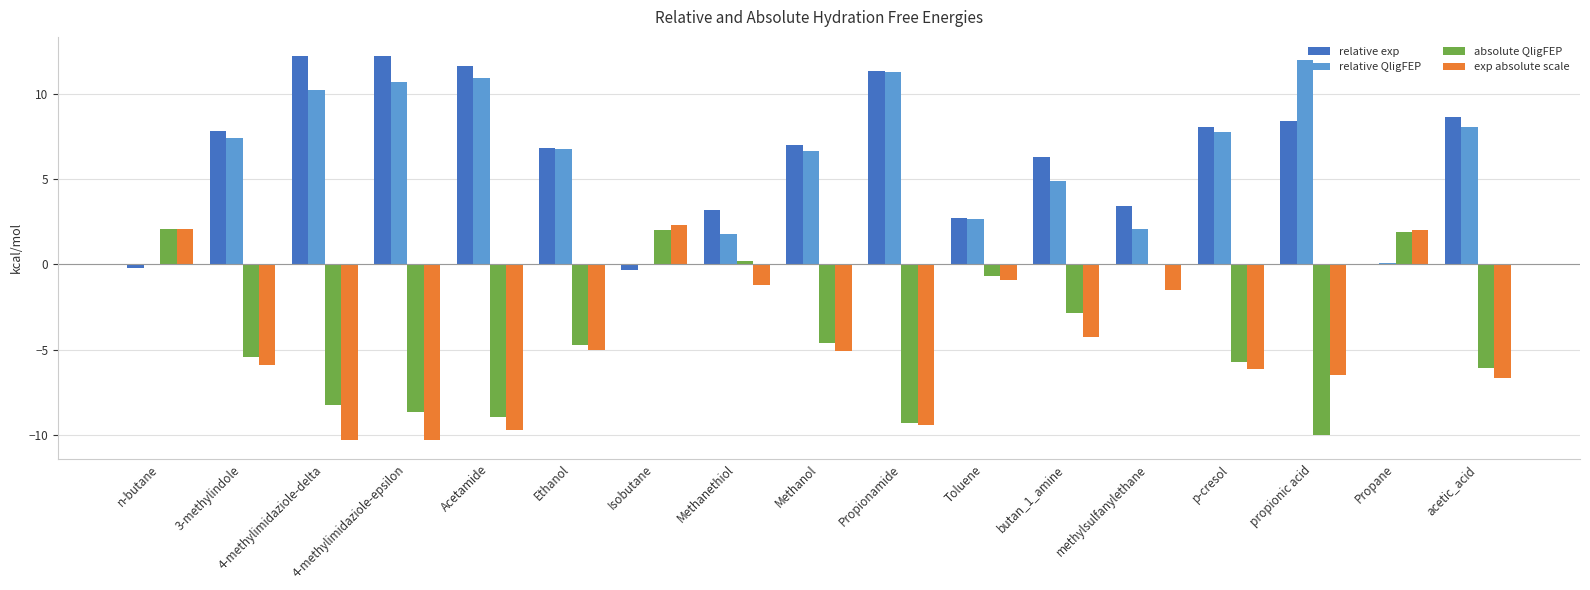

Read the relative QligFEP value at Methanethiol.

1.8